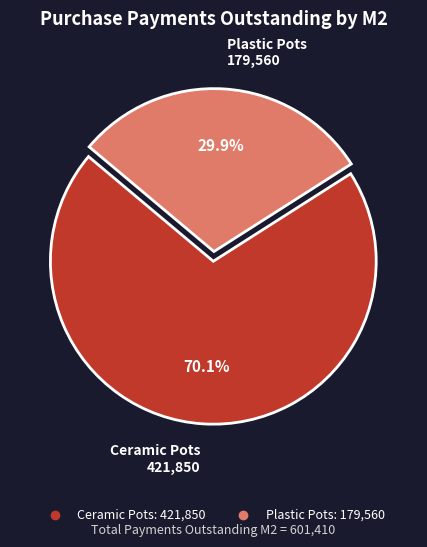

To the nearest percent, what percentage of the pie is Plastic Pots?

30%